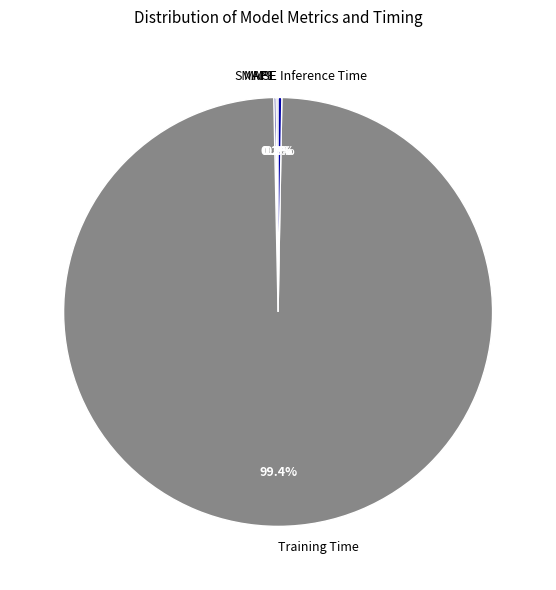

Which category has the biggest portion of the pie?

Training Time